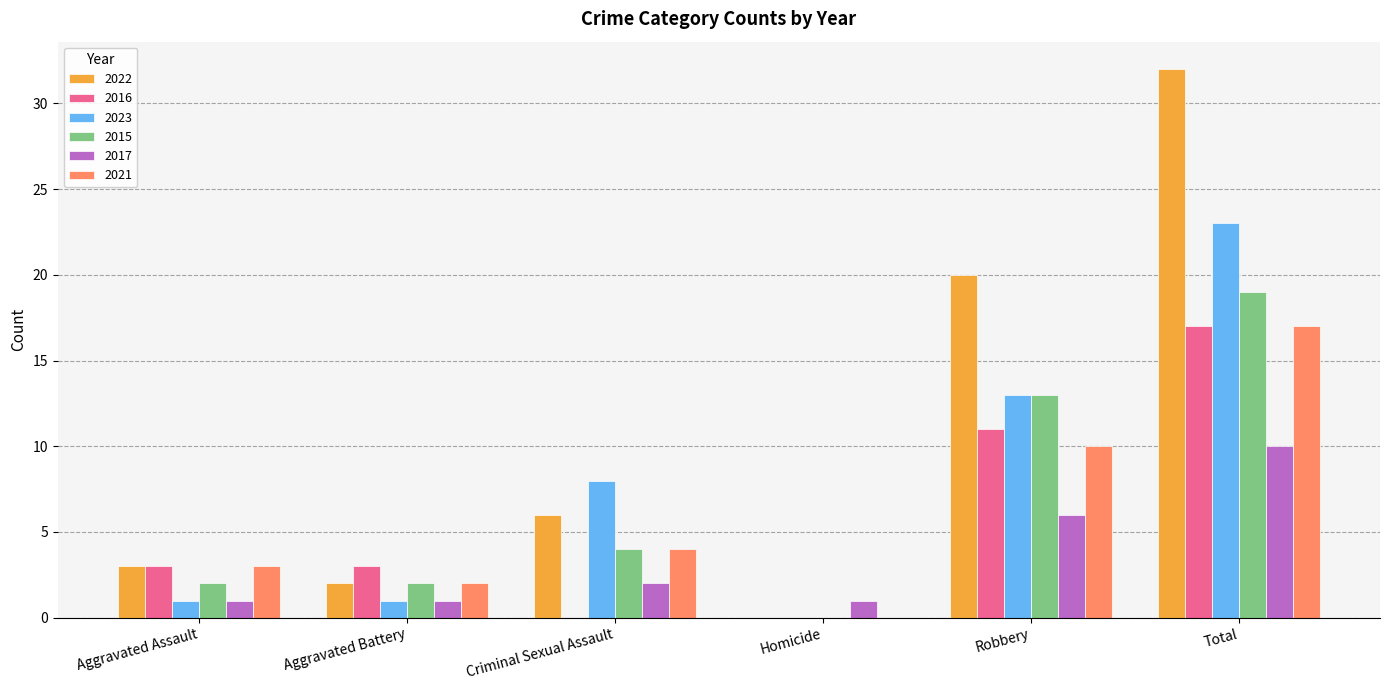

How many groups of bars are there?

6